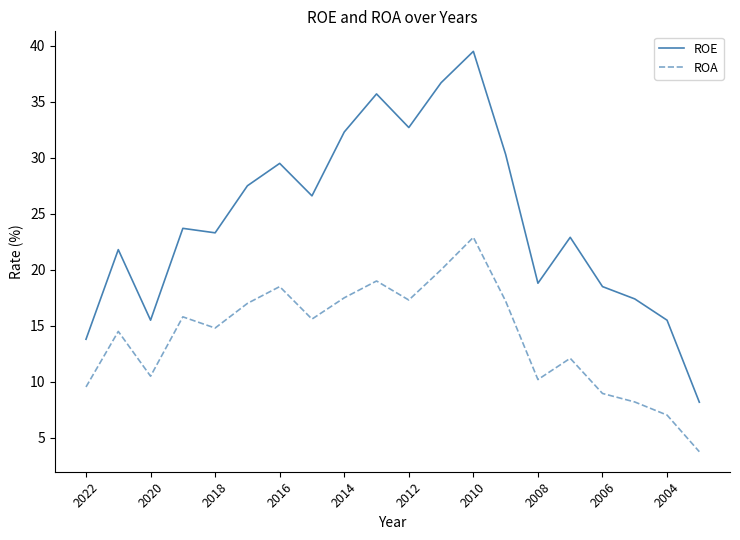

List the series in order of their overall mean, lowest first.

ROA, ROE